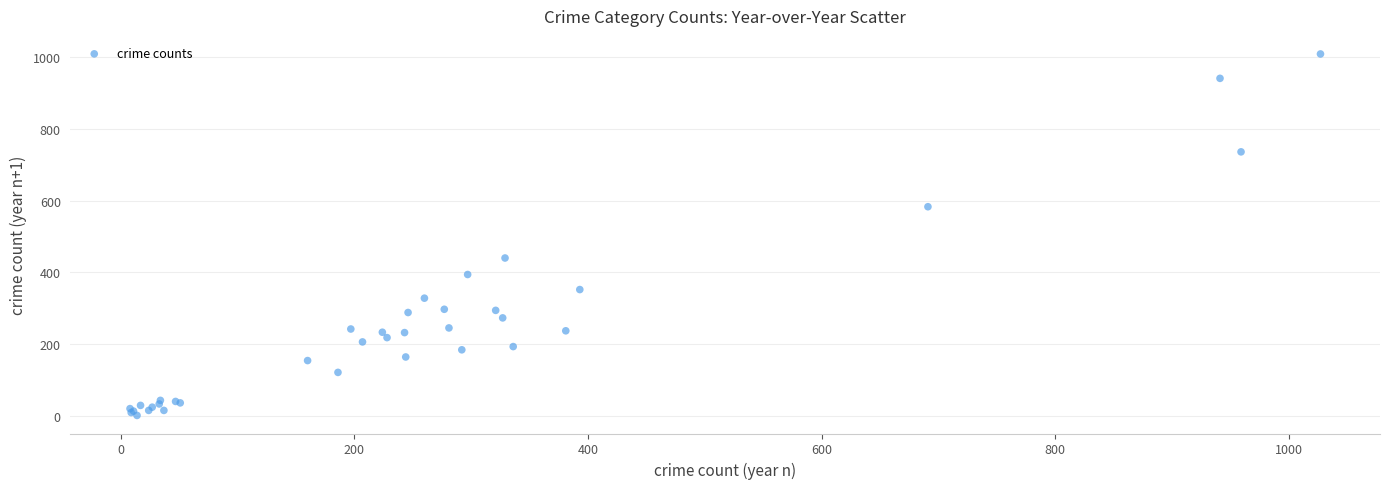

What Y value in the scatter plot is closest to 505?

440